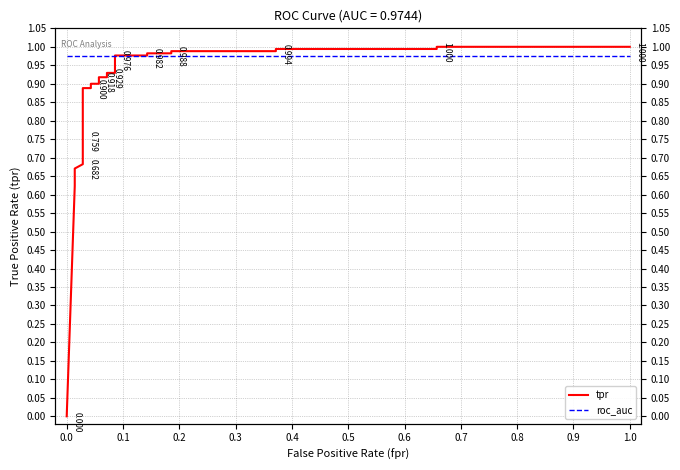

What is the maximum value shown in the chart?

1.0